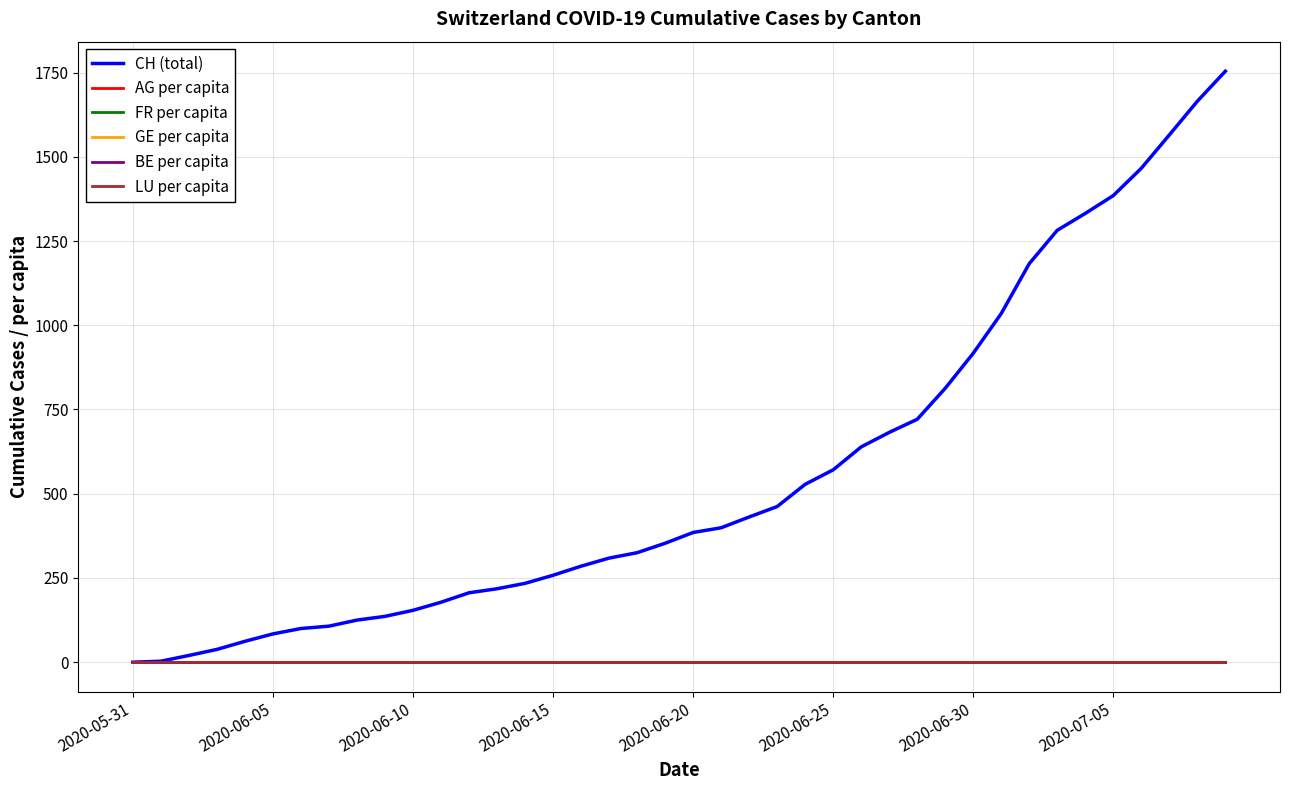

What is the maximum value shown in the chart?

1754.0